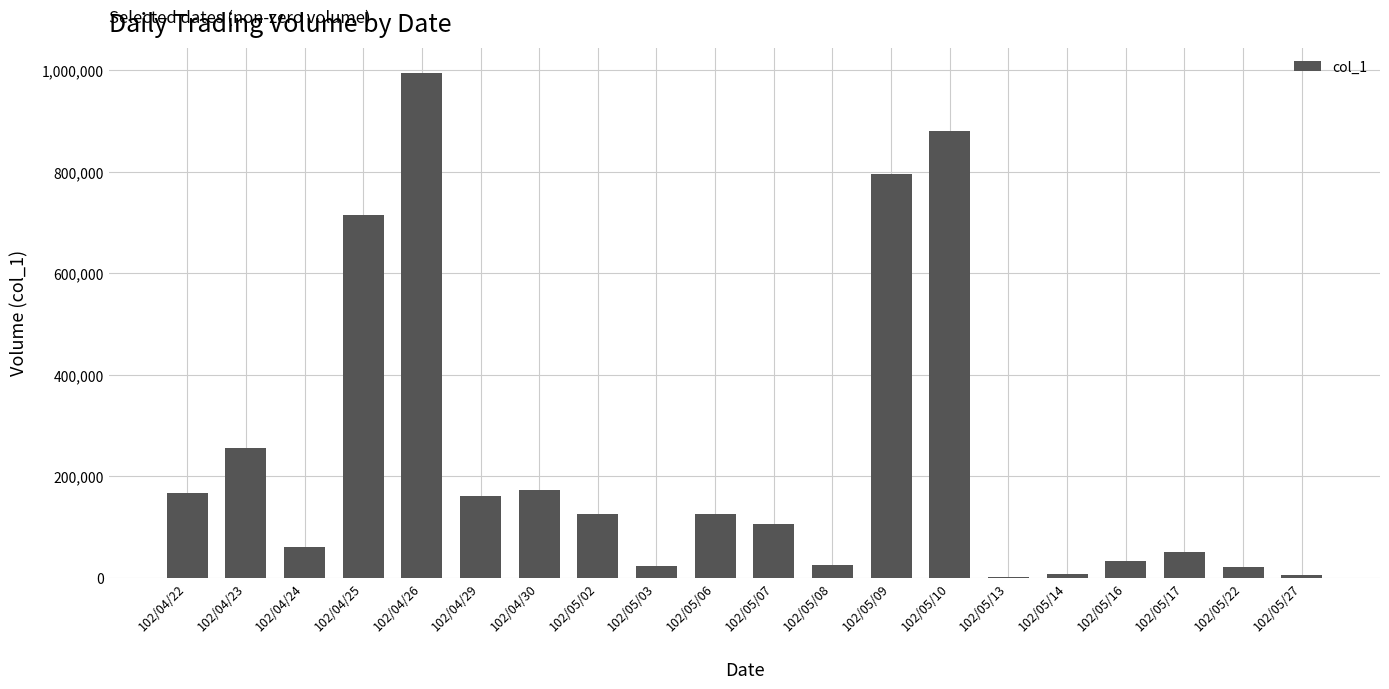

Are the bars horizontal?

No